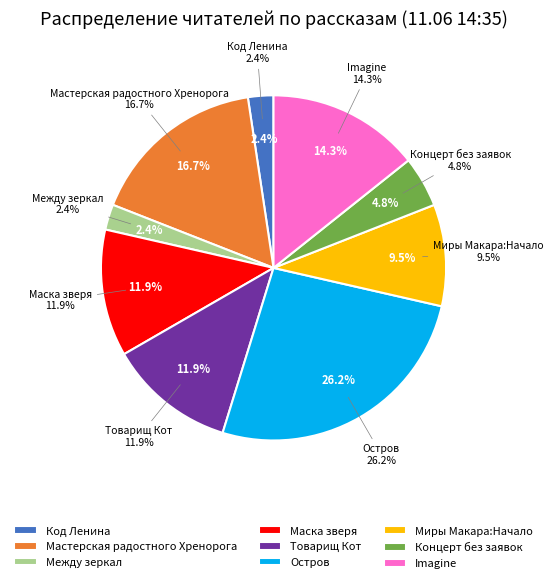

To the nearest percent, what percentage of the pie is Между зеркал?

2%